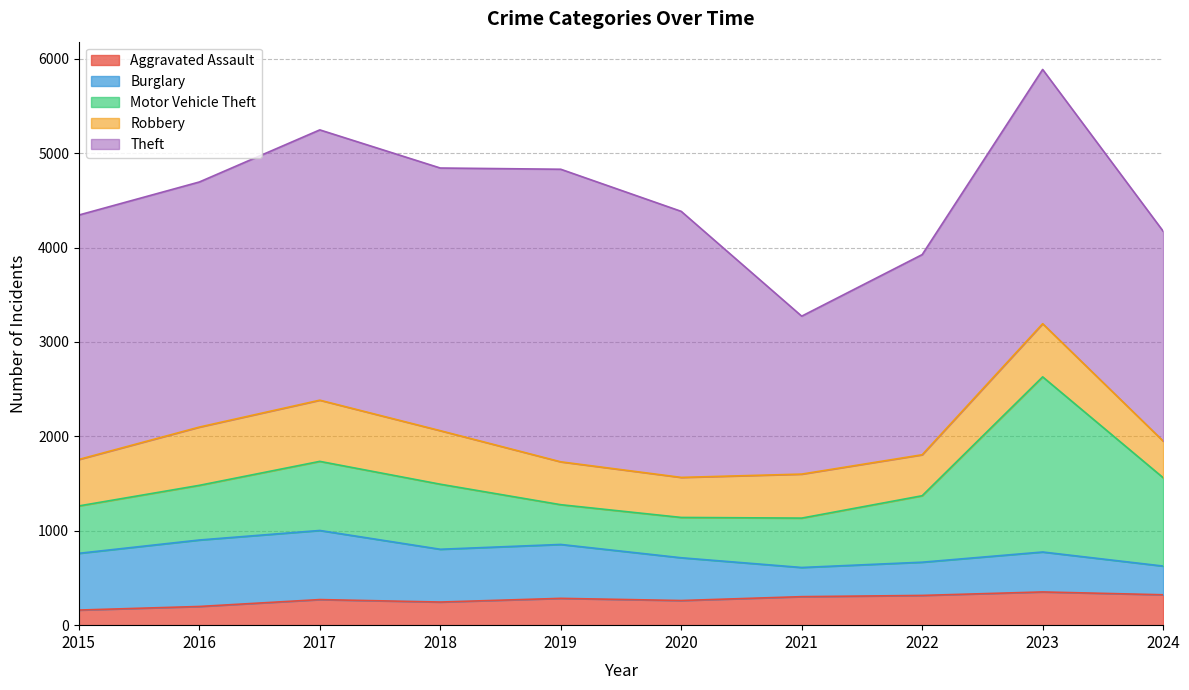

Rank the series at 2021 from highest to lowest value.

Theft, Motor Vehicle Theft, Robbery, Burglary, Aggravated Assault